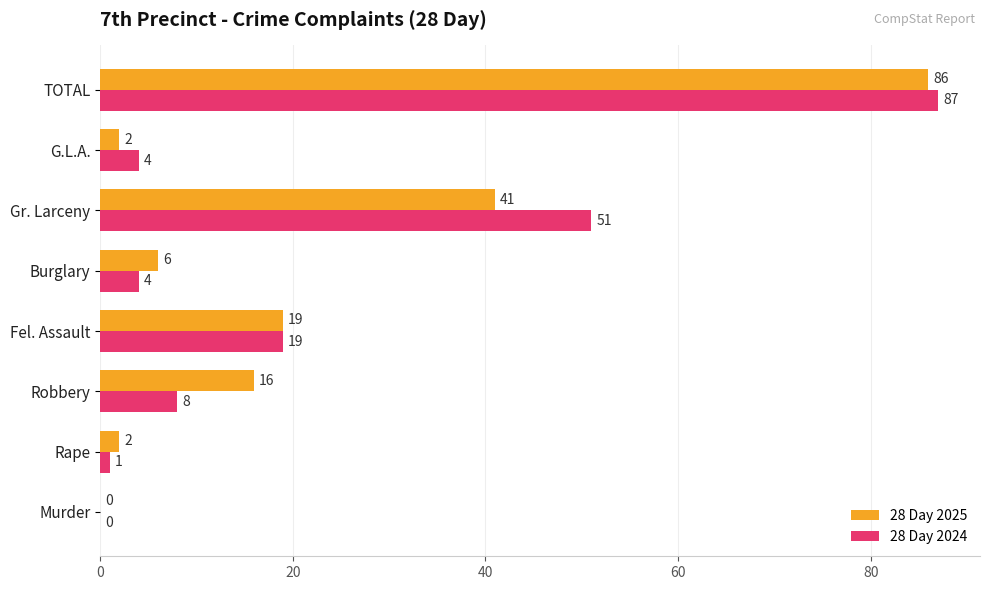

Where is 28 Day 2025 nearest to the value 43?

Gr. Larceny